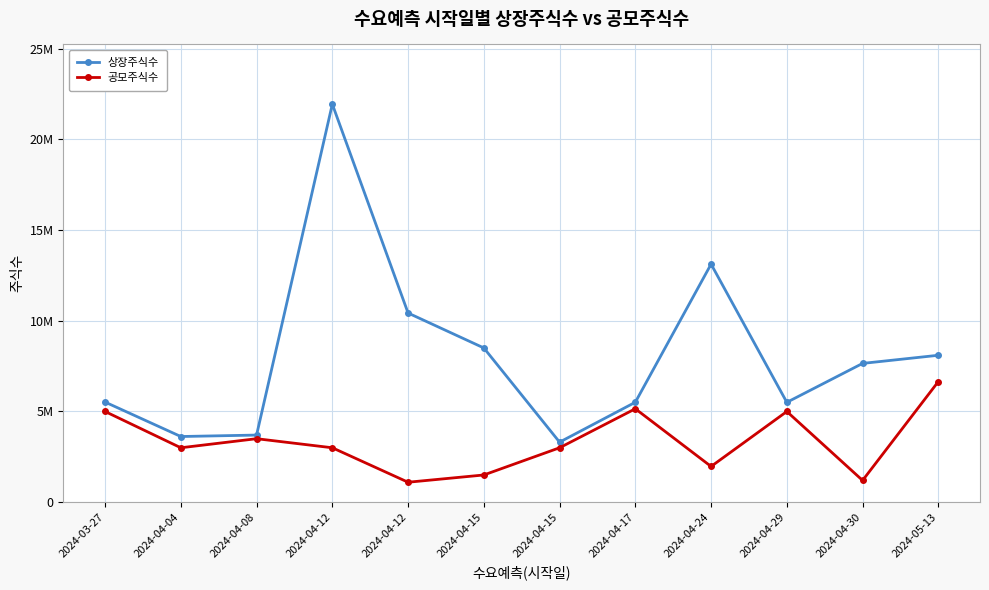

What are all the series names shown in the legend?

상장주식수, 공모주식수